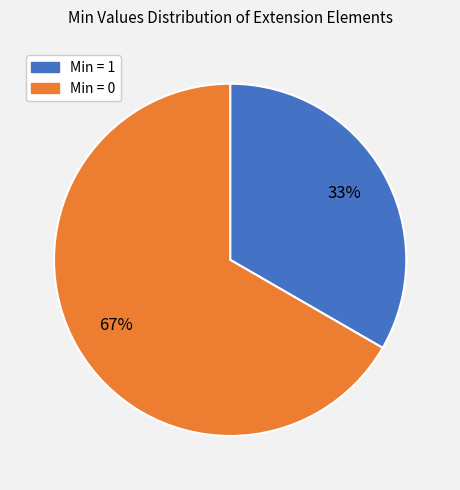

Count the number of slices in the pie.

2